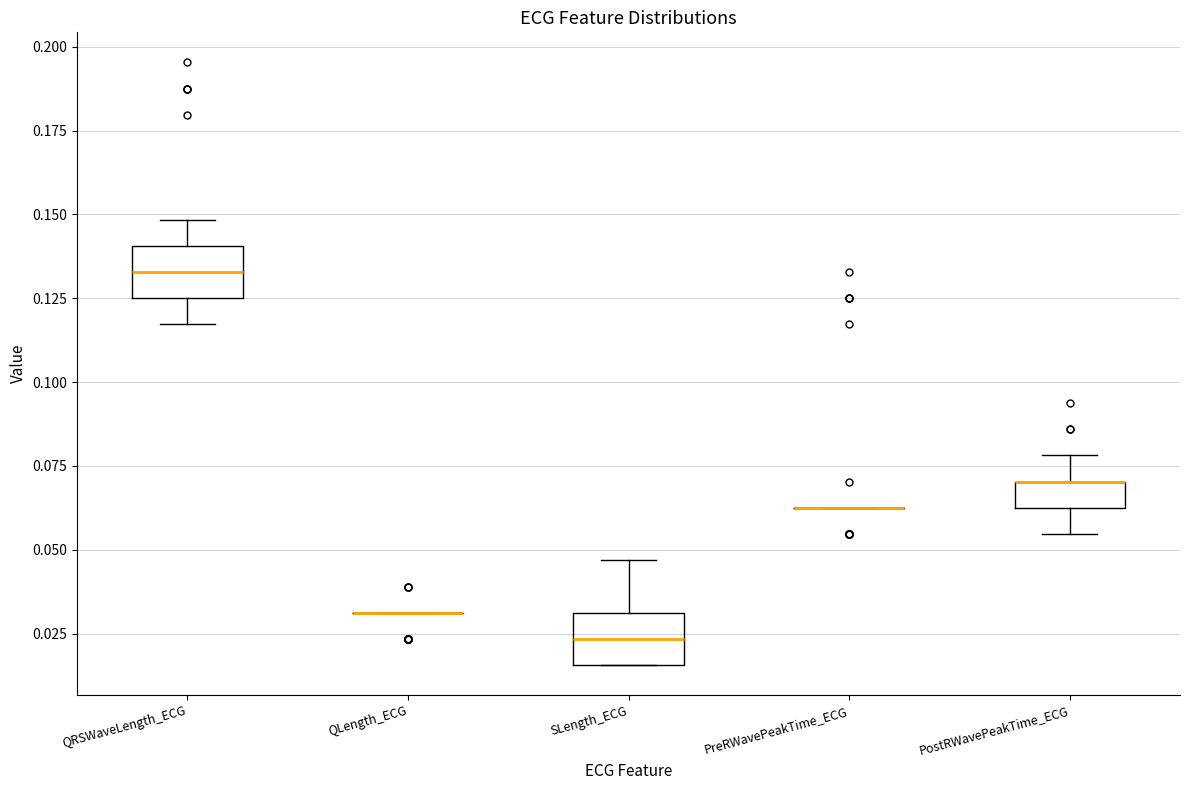

Reading left to right, transcribe this box plot: for each box, give where its median line is, the range the box spans, and where its two whiskers end, as read against the y-axis. The values are not printed on the chart, so give them approximately, as read against the axis.

QRSWaveLength_ECG: median 0.135, box 0.125 to 0.140, whiskers 0.115 to 0.150
QLength_ECG: box collapsed to a line at 0.030, whiskers 0.030 to 0.030
SLength_ECG: median 0.025, box 0.015 to 0.030, whiskers 0.015 to 0.045
PreRWavePeakTime_ECG: box collapsed to a line at 0.065, whiskers 0.065 to 0.065
PostRWavePeakTime_ECG: median 0.070 (drawn on the box's upper edge), box 0.065 to 0.070, whiskers 0.055 to 0.080